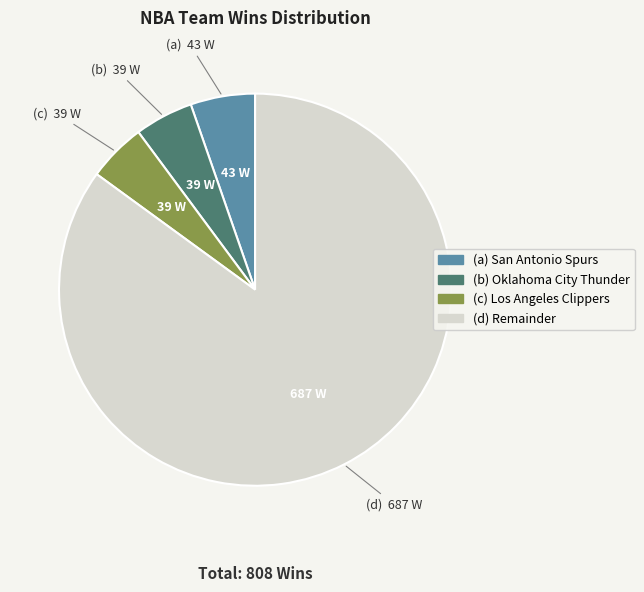

Is there a majority slice in this chart?

Yes